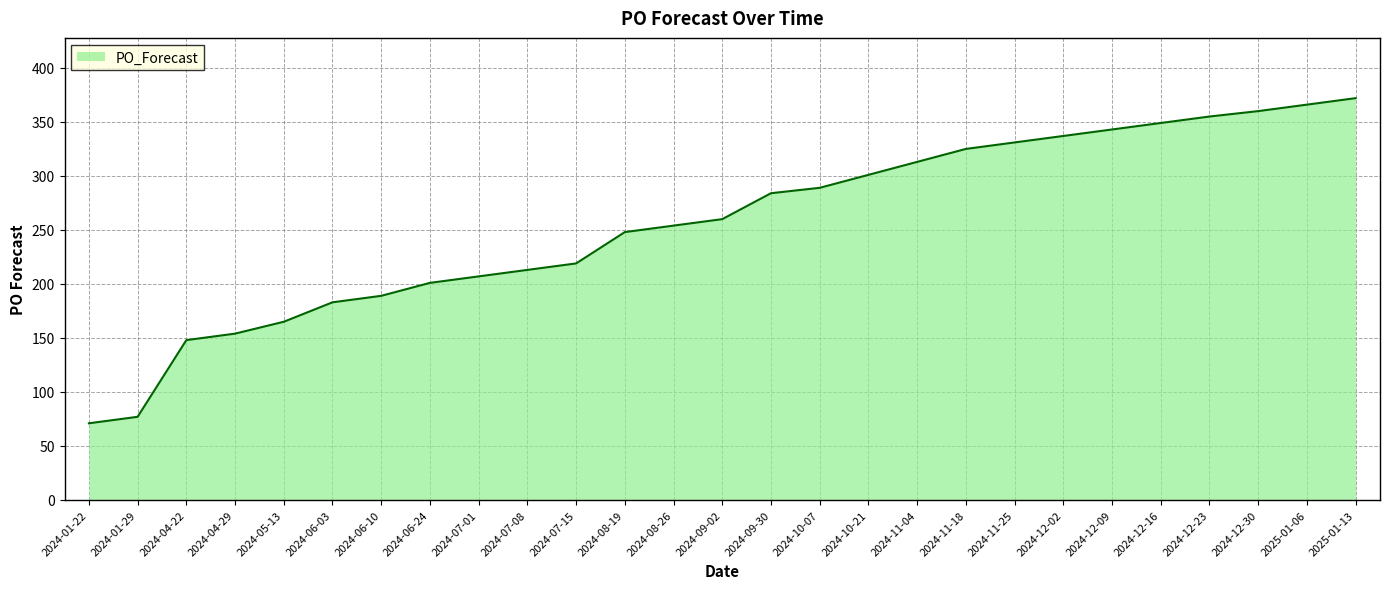

How many distinct data groups are displayed?

1